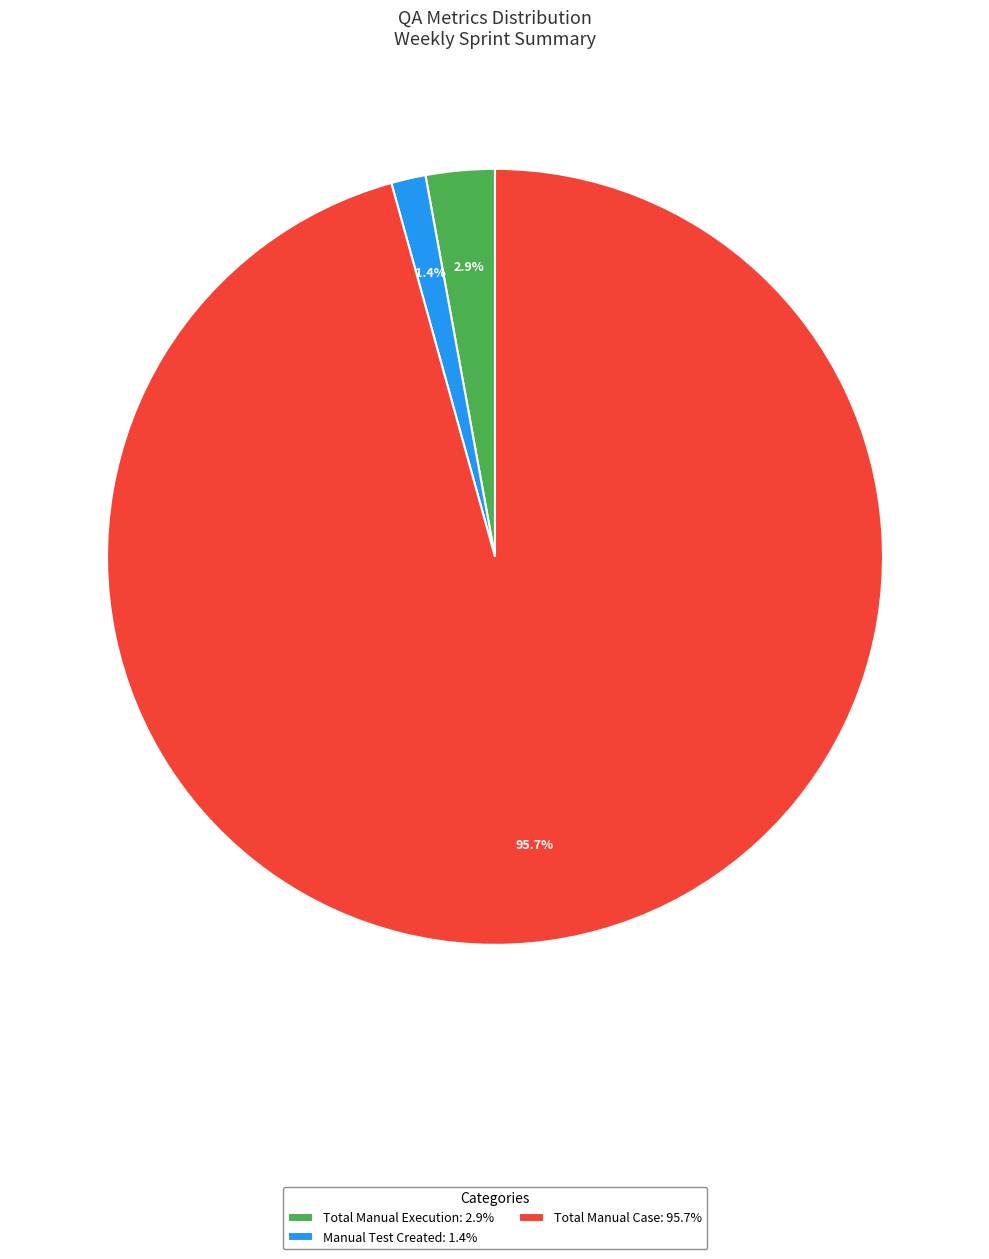

Which has a higher value, Manual Test Created: 1.4% or Total Manual Execution: 2.9%?

Total Manual Execution: 2.9%